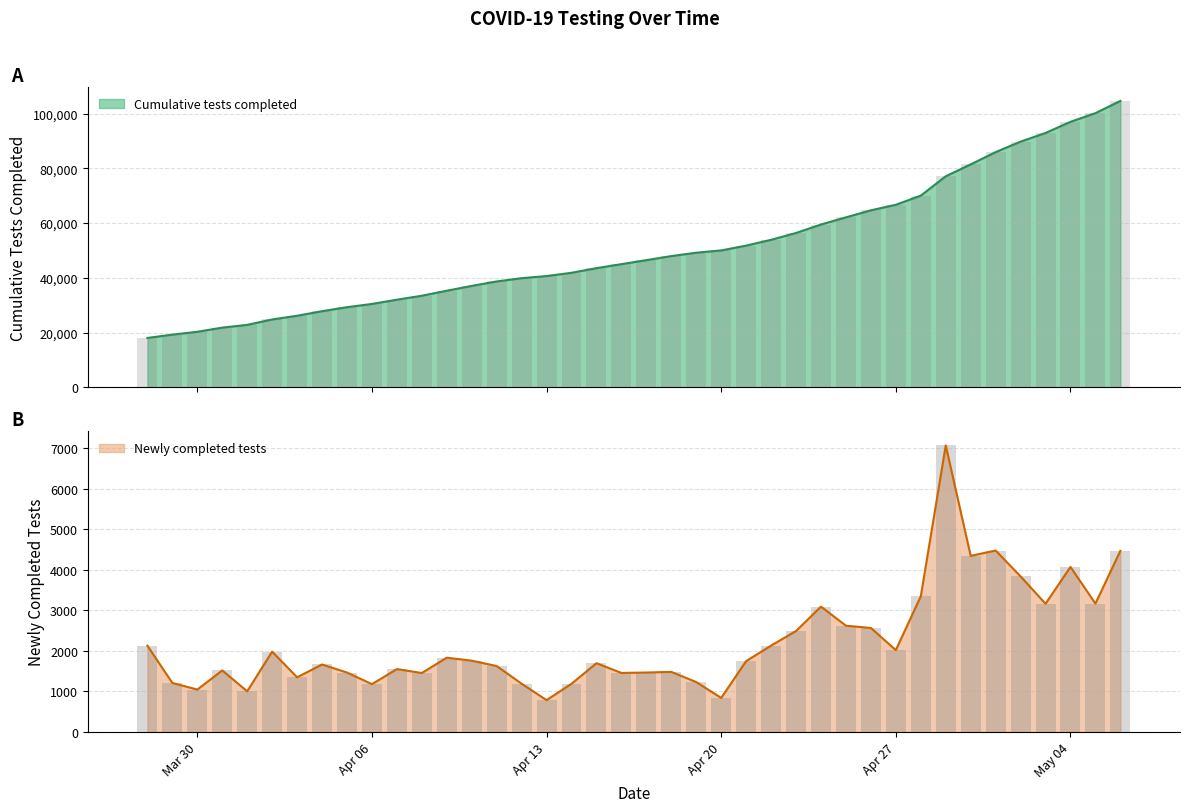

Rank the series by their average value, from highest to lowest.

Cumulative tests completed, Newly completed tests